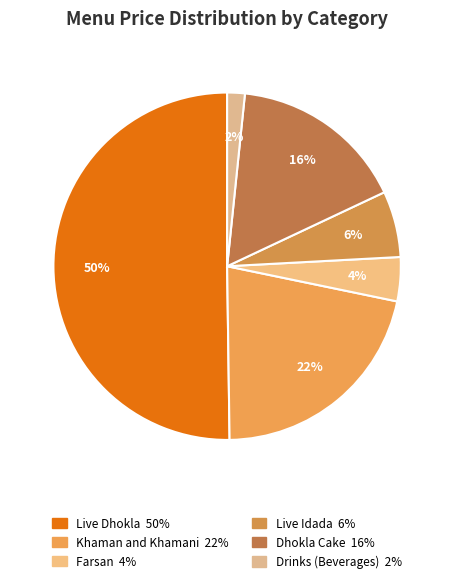

How many slices are in this pie chart?

6